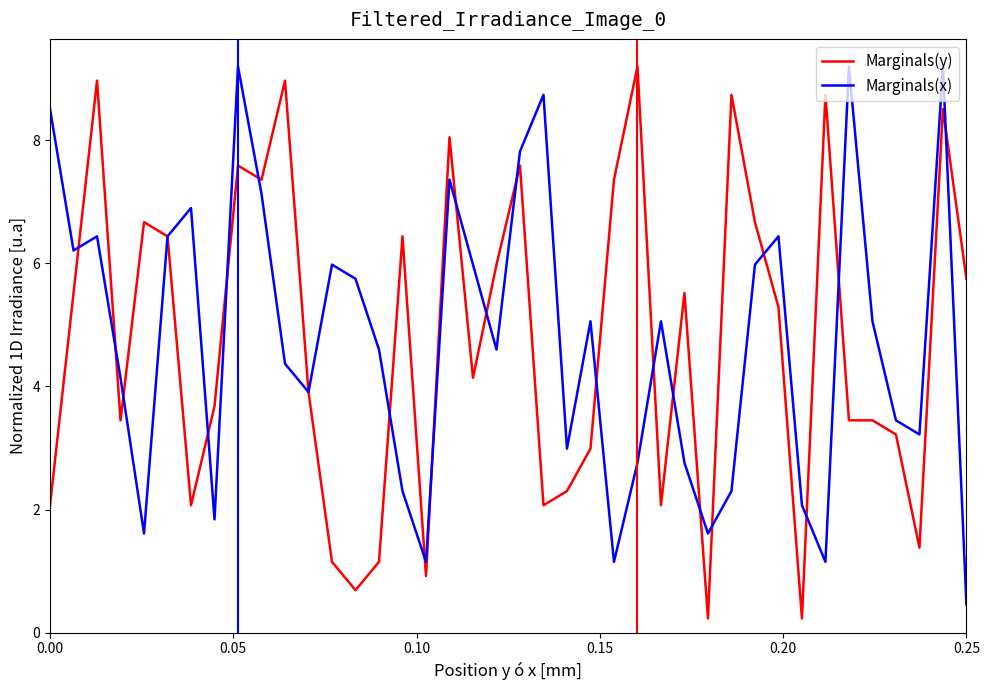

What is the greatest value displayed?

9.2